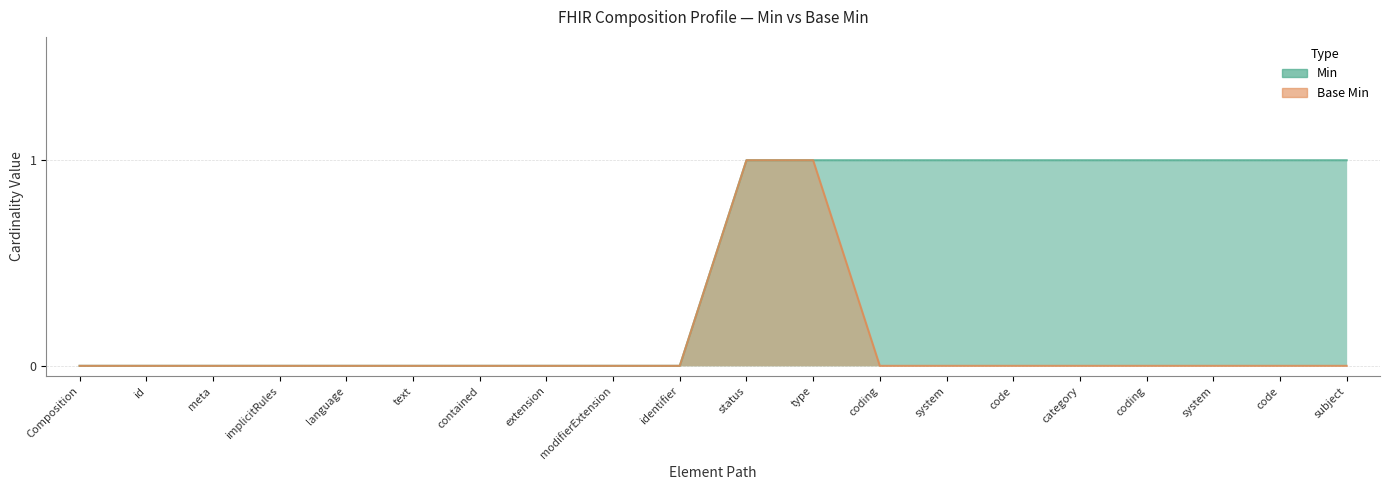

True or false: Base Min and Min intersect in this chart.

False